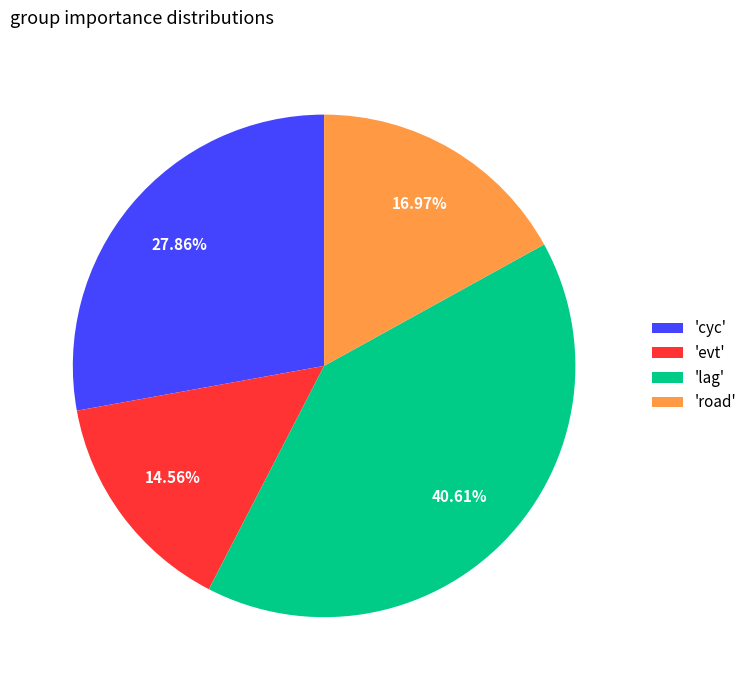

To the nearest percent, what is the average slice percentage?

25%